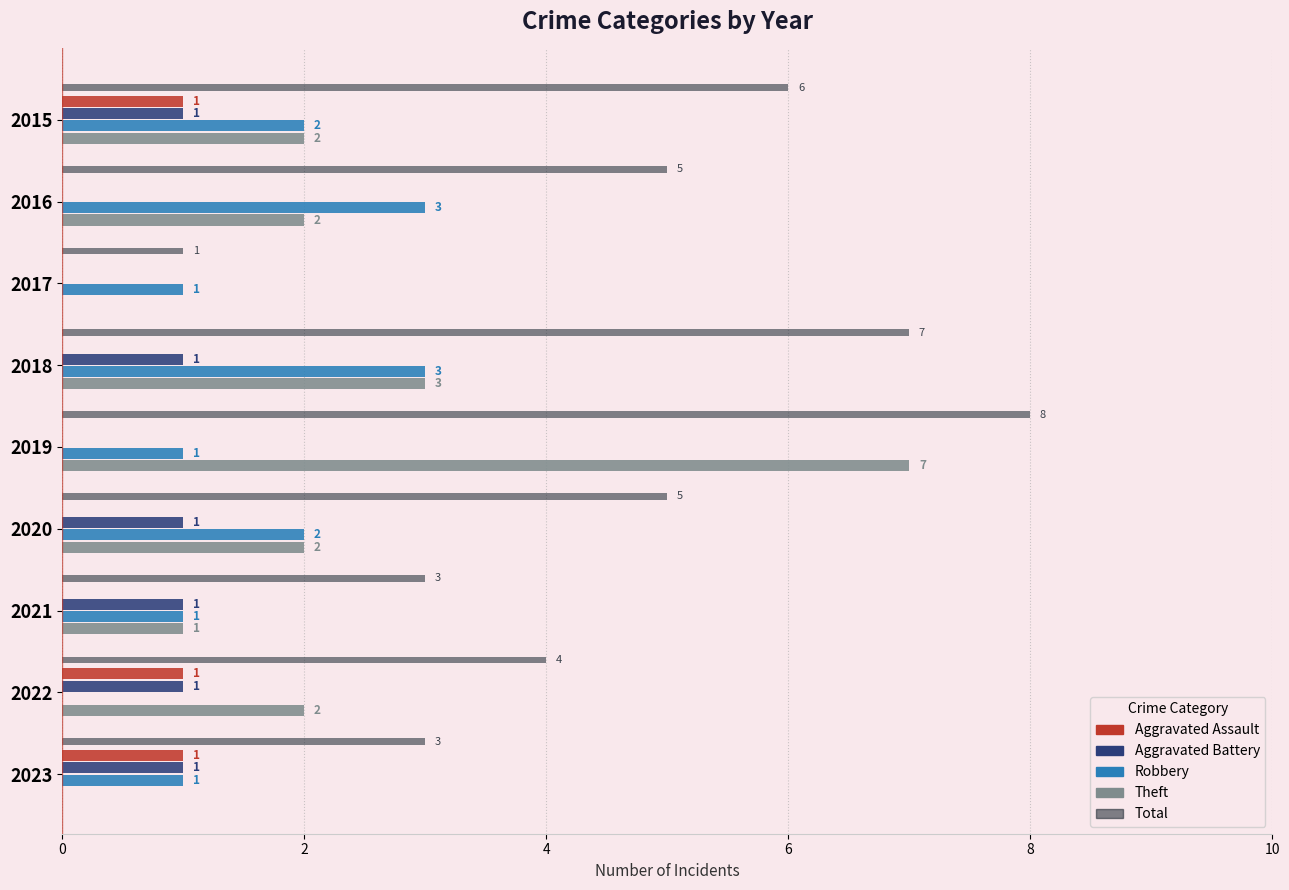

What is the sum of the Theft values at 2018 and 2022?

5